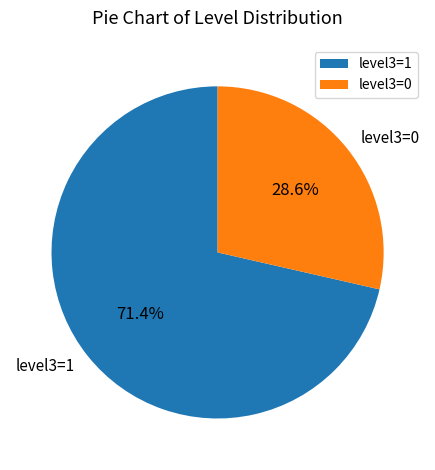

Do level3=0 and level3=1 together represent more than half of the pie?

Yes